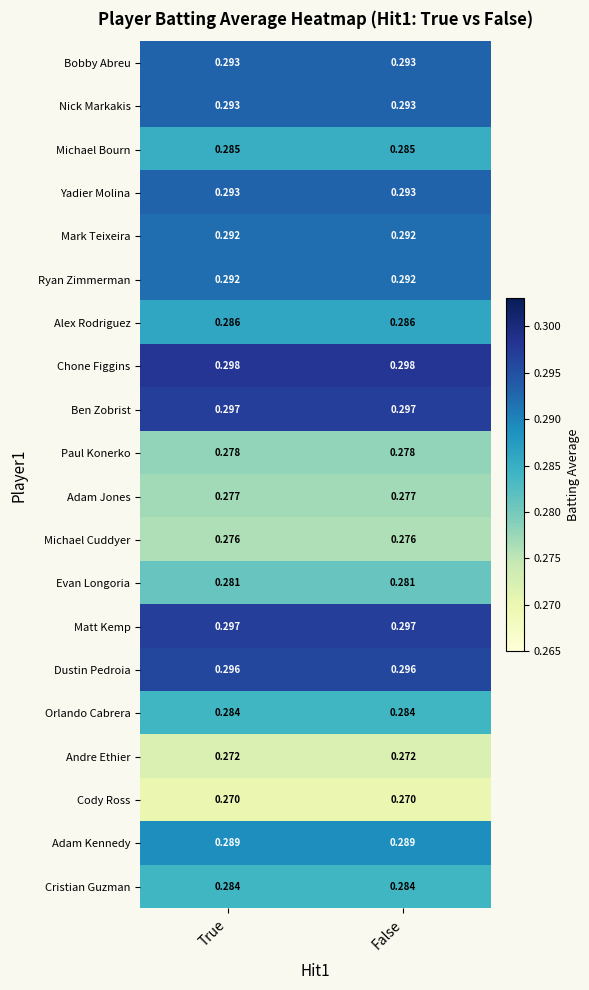

Which series has the largest total across all categories?

Chone Figgins